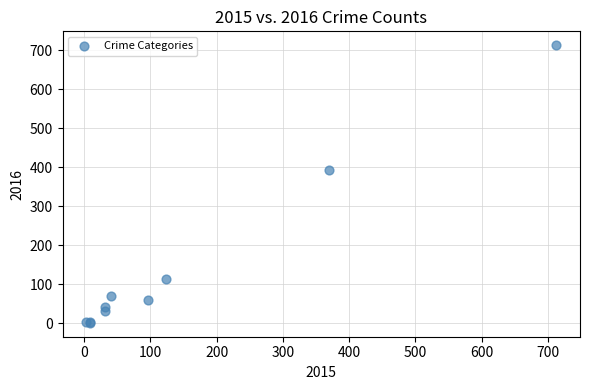

What Y value in the scatter plot is closest to 357?

394